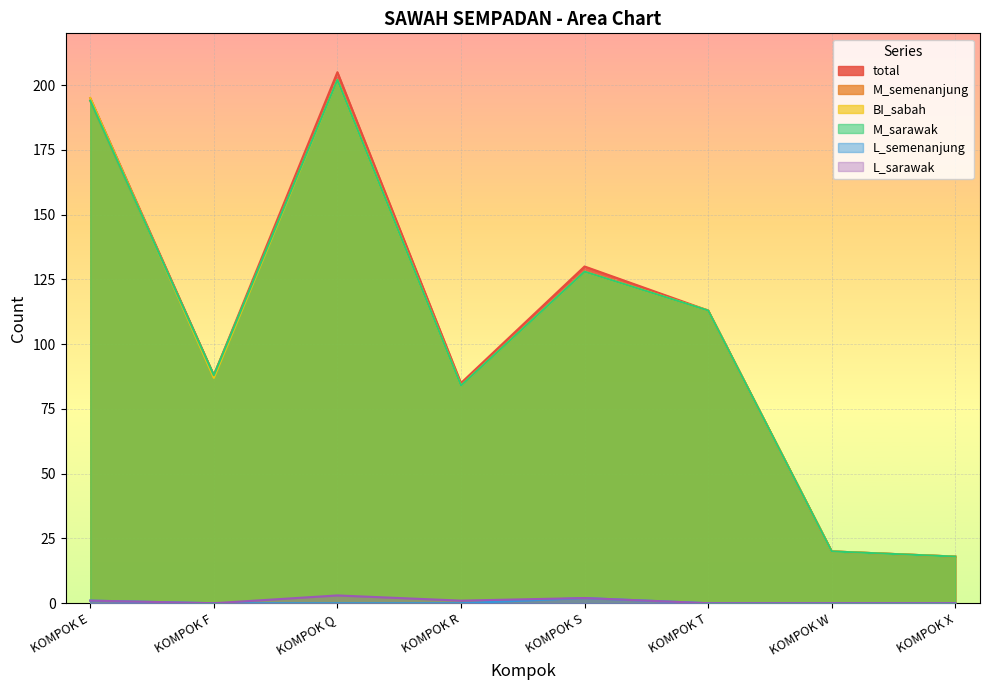

What is the sum of all L_semenanjung values?

3